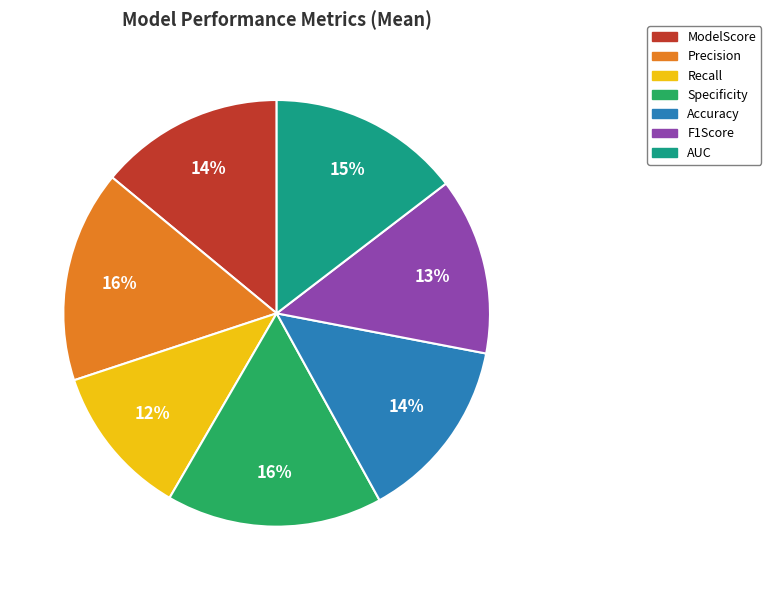

To the nearest percent, what is the average slice percentage?

14%